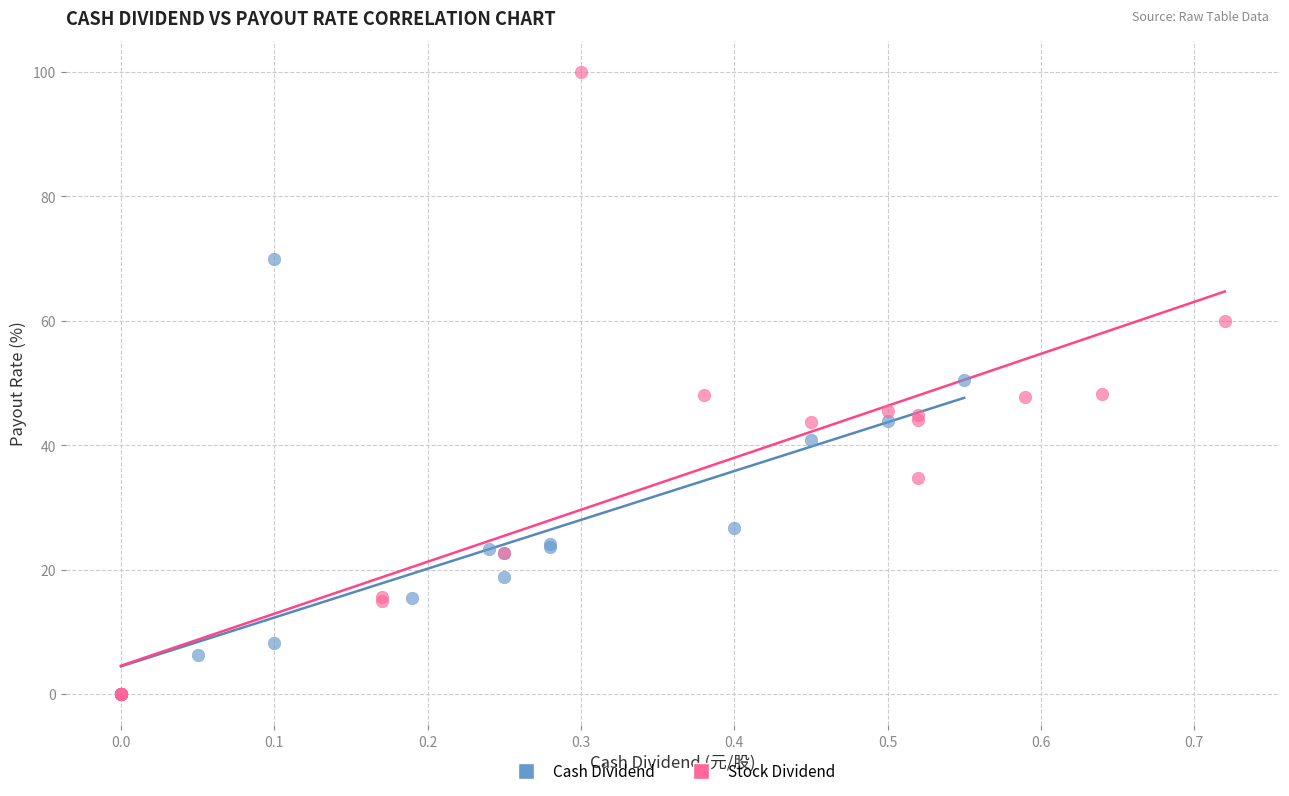

Which series has the largest Y range (max minus min)?

Stock Dividend